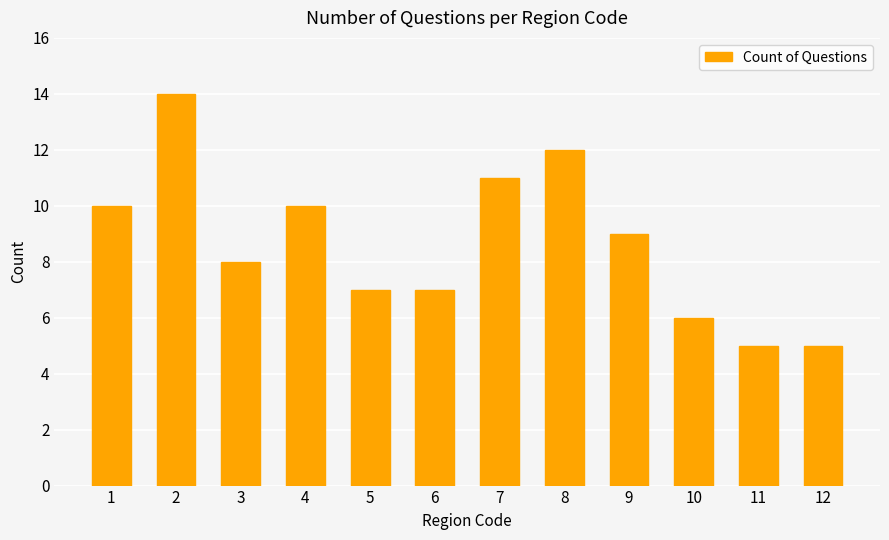

Does the chart contain stacked bars?

No